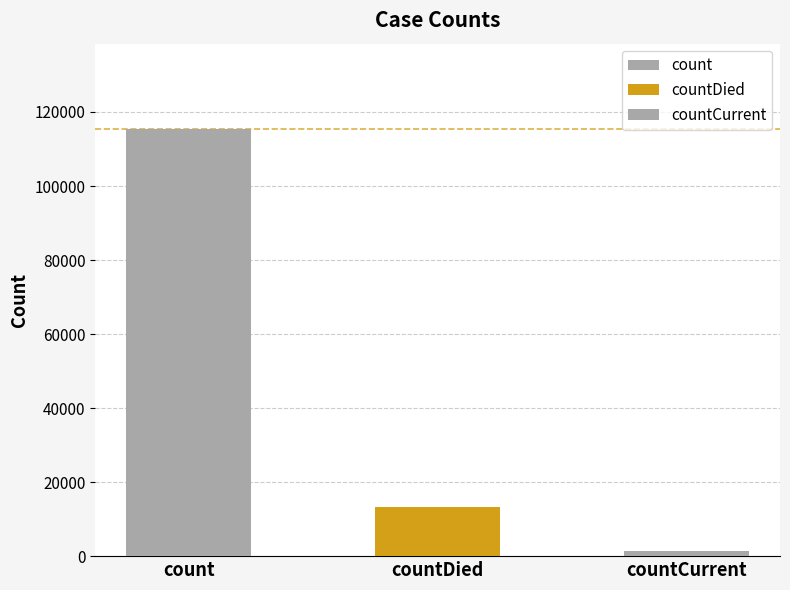

At which label does the data first exceed 13343?

count